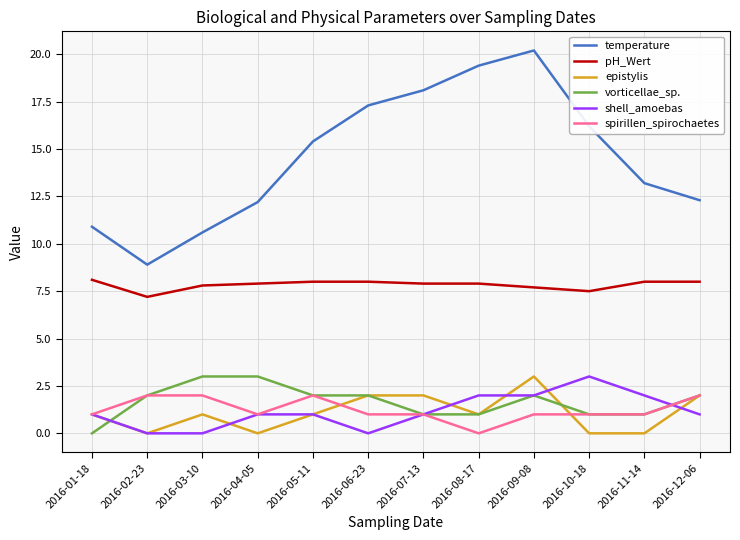

At which label does temperature first exceed 15?

2016-05-11